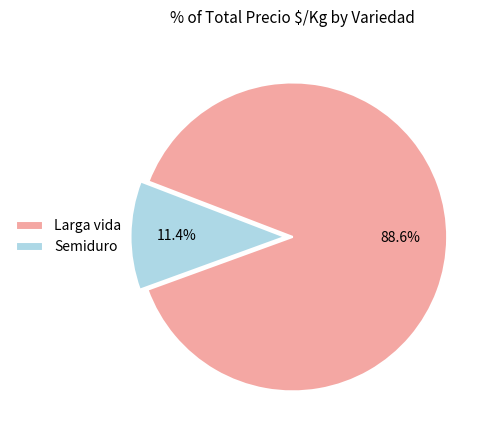

How many segments does this pie chart have?

2